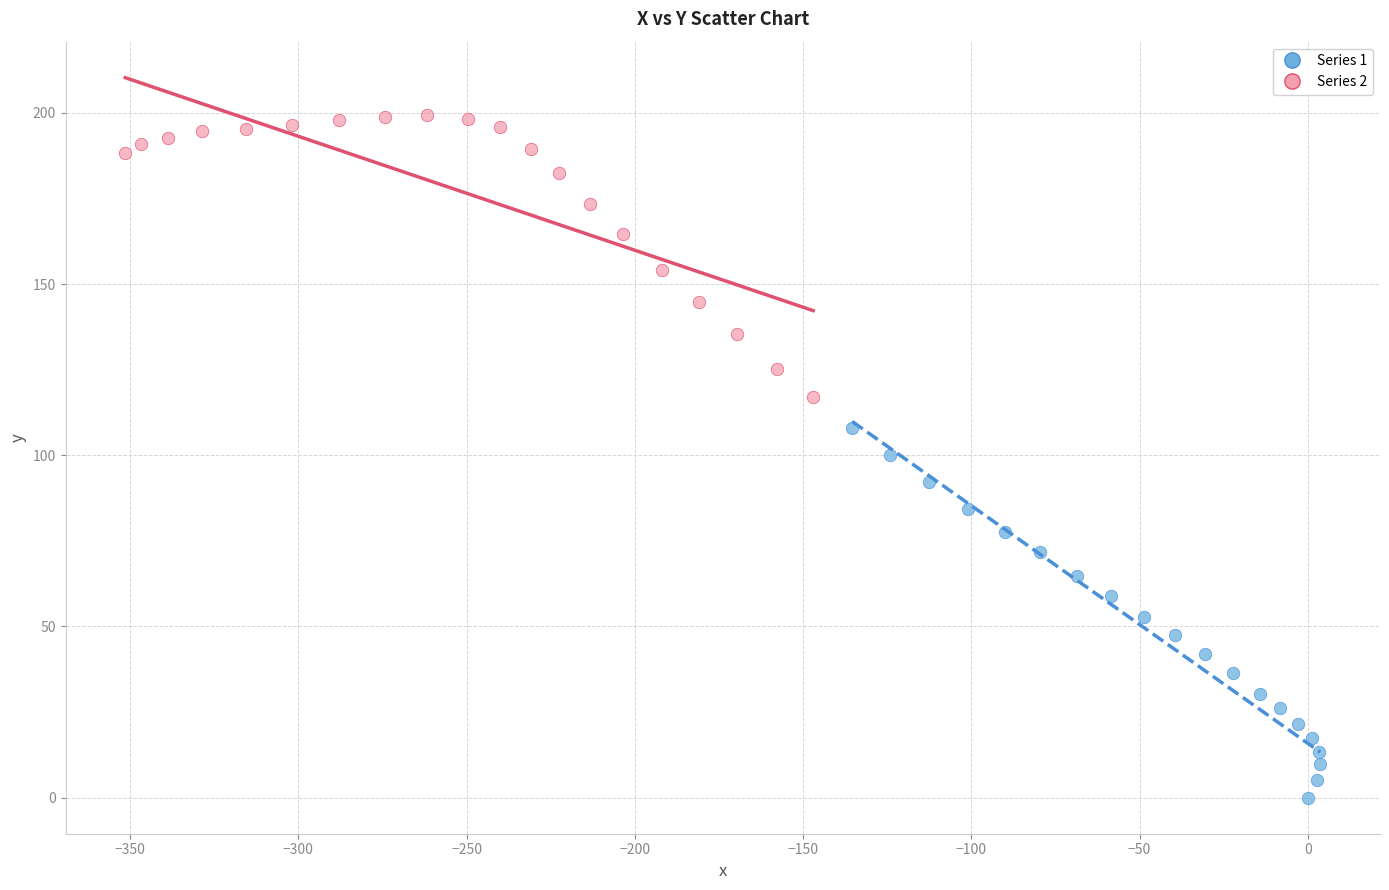

What are all the series names shown in the legend?

Series 1, Series 2